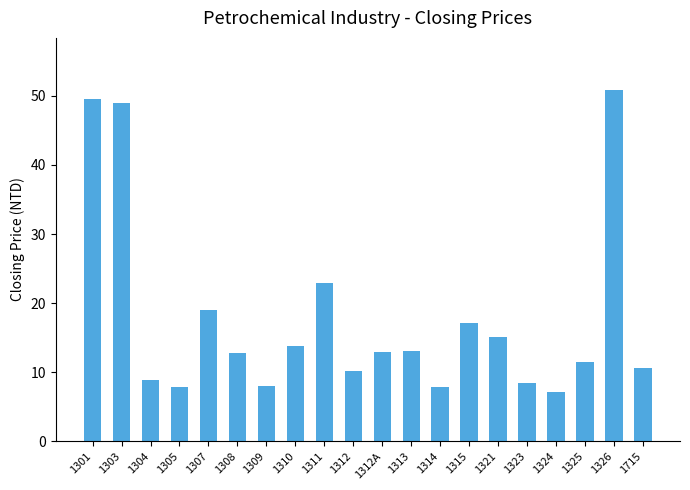

What is the change in value from 1323 to 1324?

-1.2